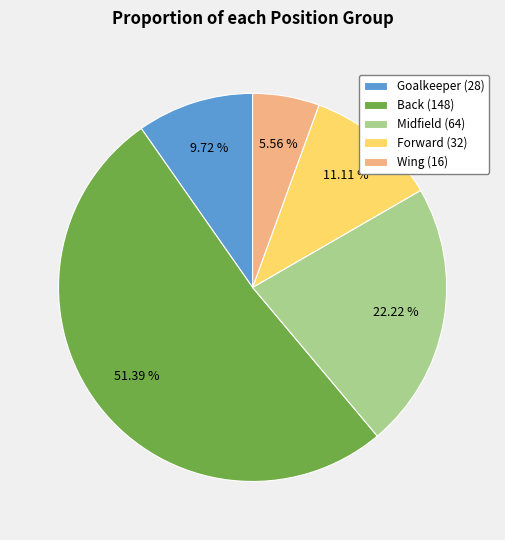

Between Forward (32) and Goalkeeper (28), which is larger?

Forward (32)